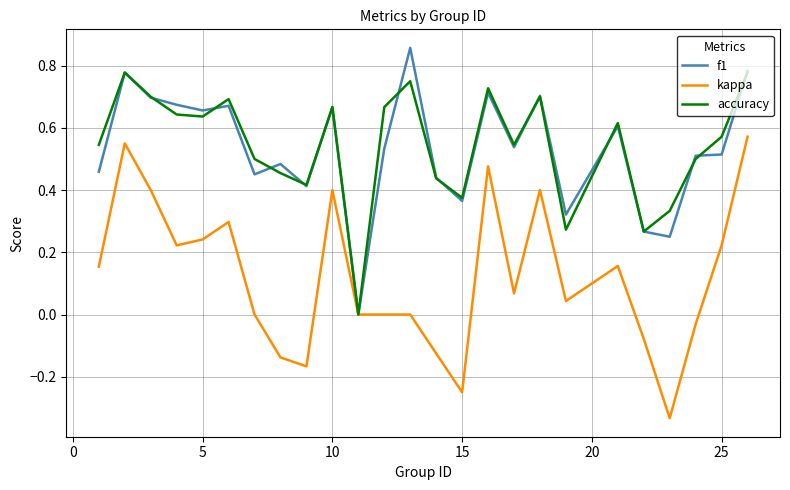

What are all the series names shown in the legend?

f1, kappa, accuracy